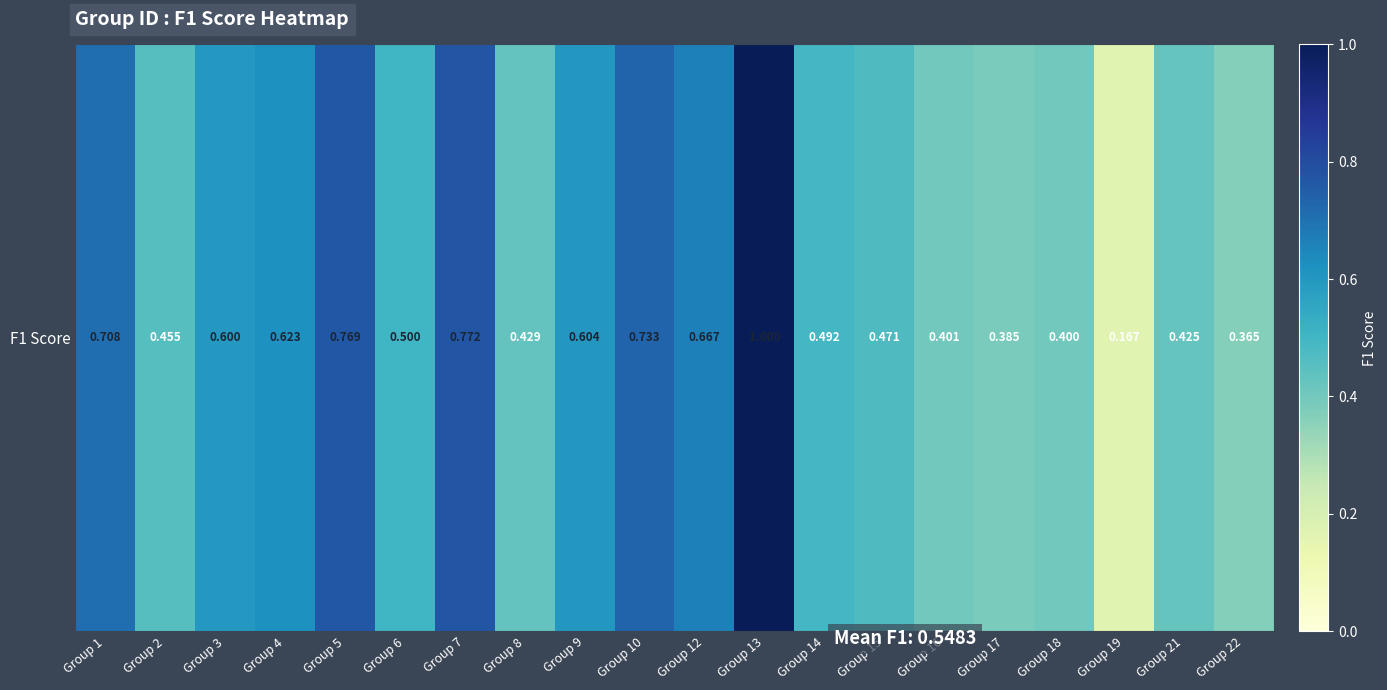

Is it true that the value at Group 9 is 0.3?

False